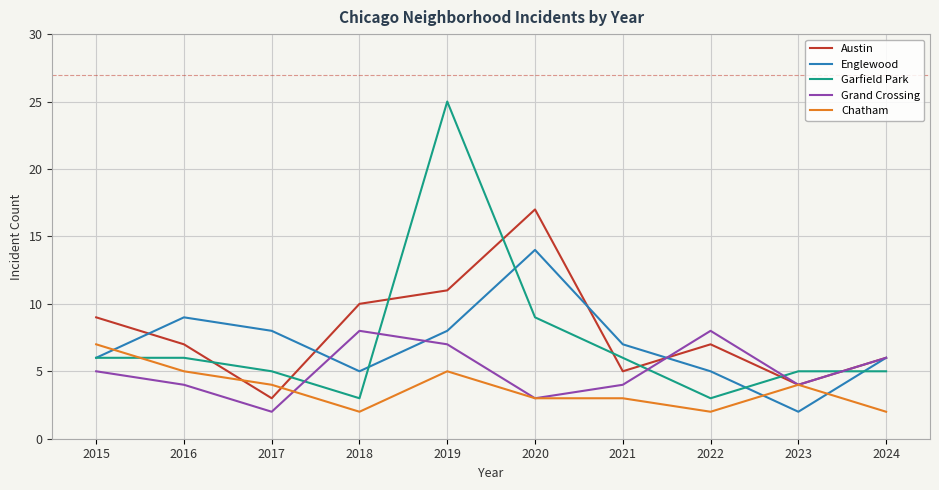

Which series has the largest range (max minus min)?

Garfield Park